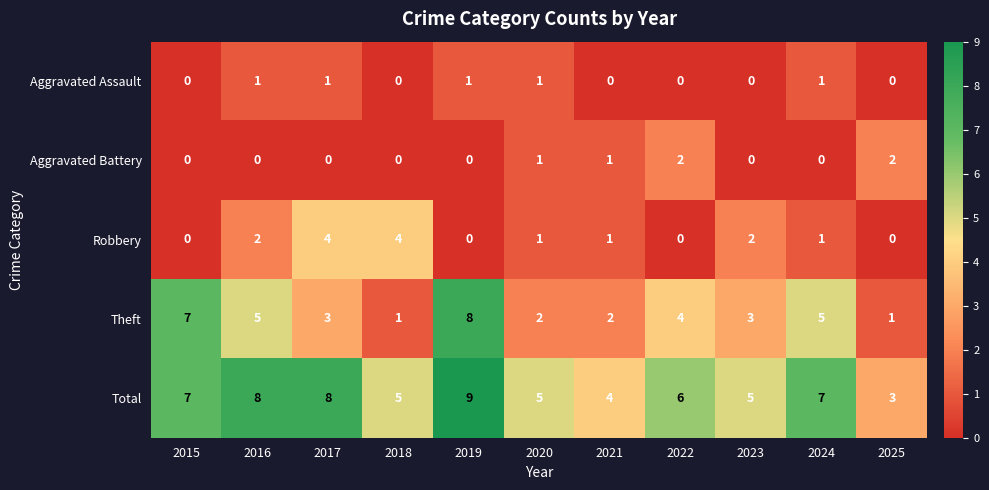

What is the spread (max minus min) of values at 2022?

6